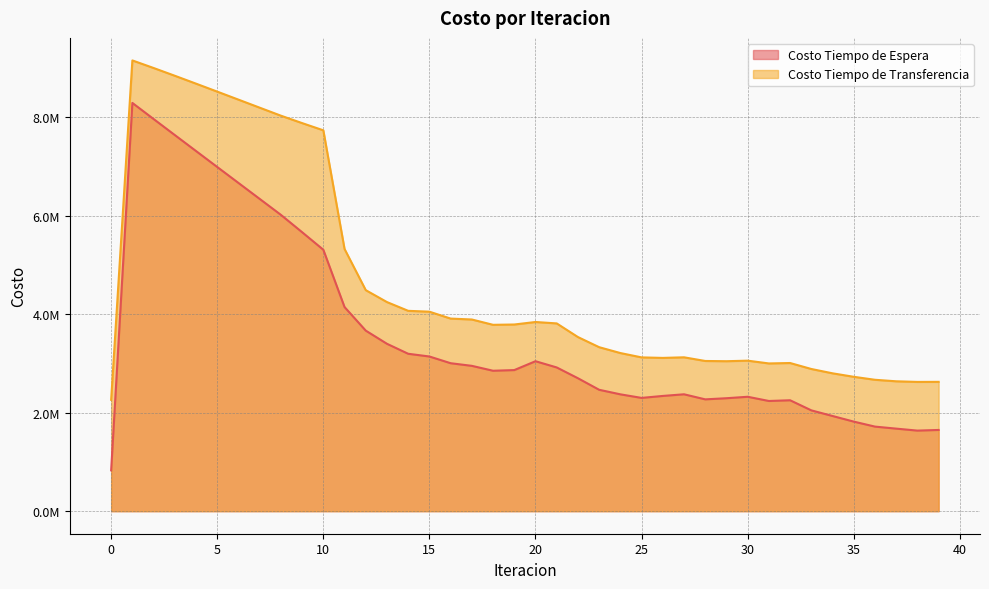

Where does the Costo Tiempo de Espera series first go above 2866378?

1